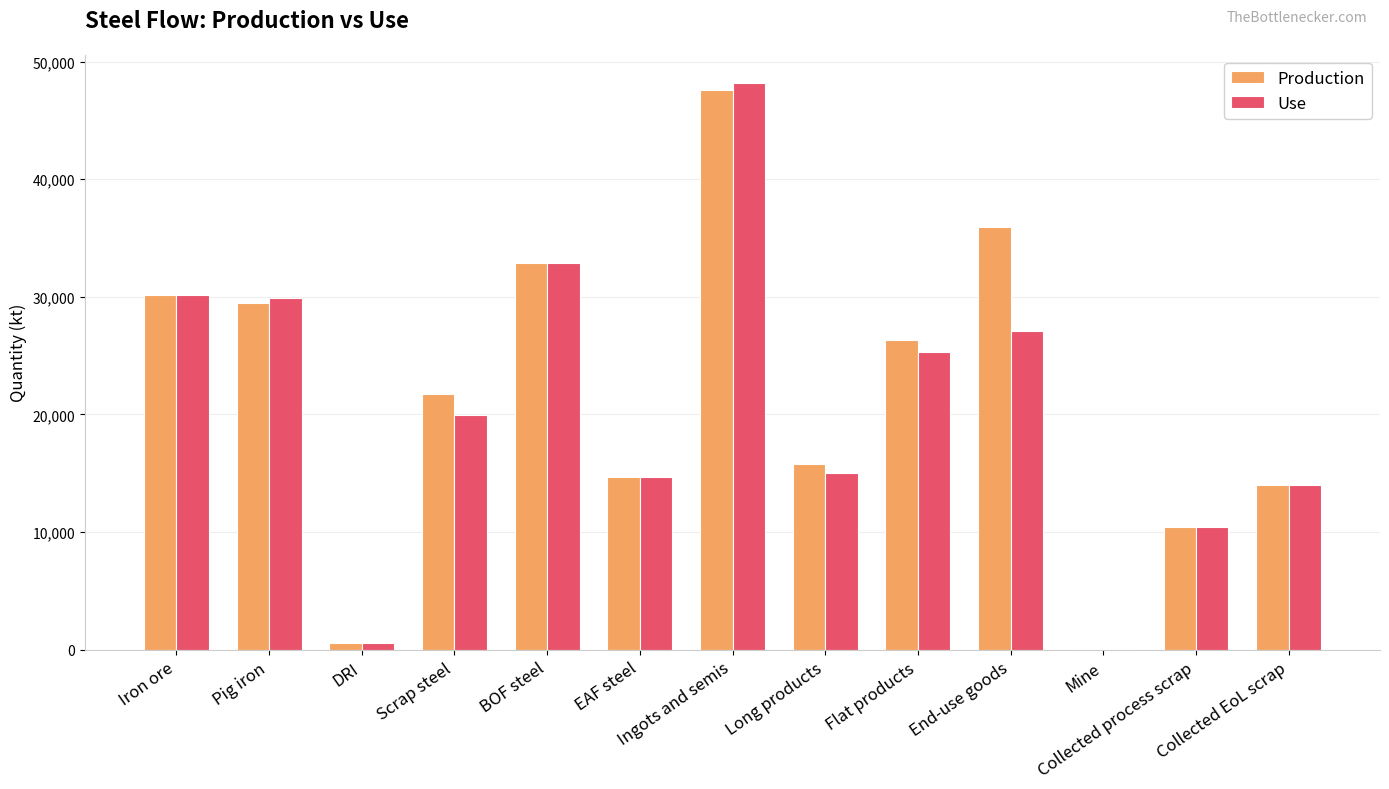

At which category is the sum across all series the highest?

Ingots and semis